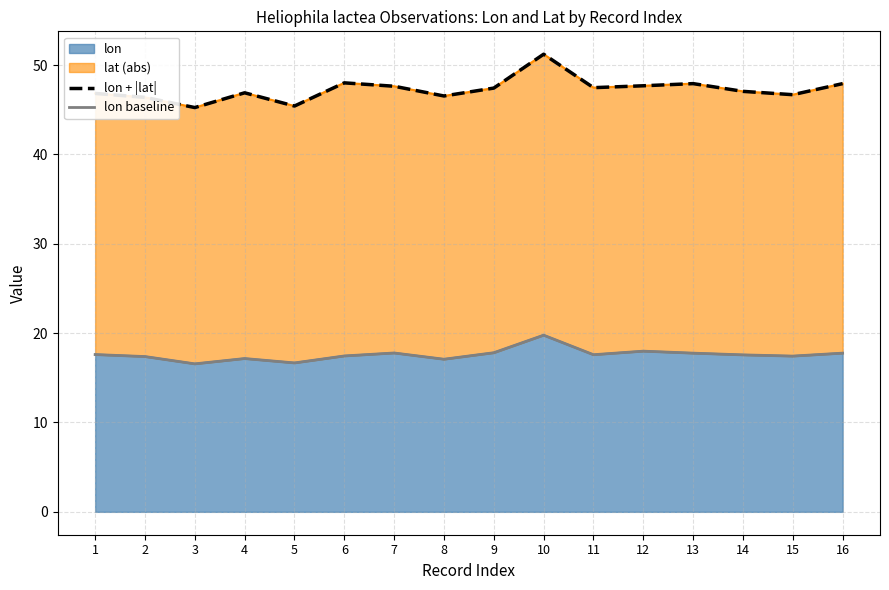

What is the value of the lon baseline point at the 12th from the left?

18.0